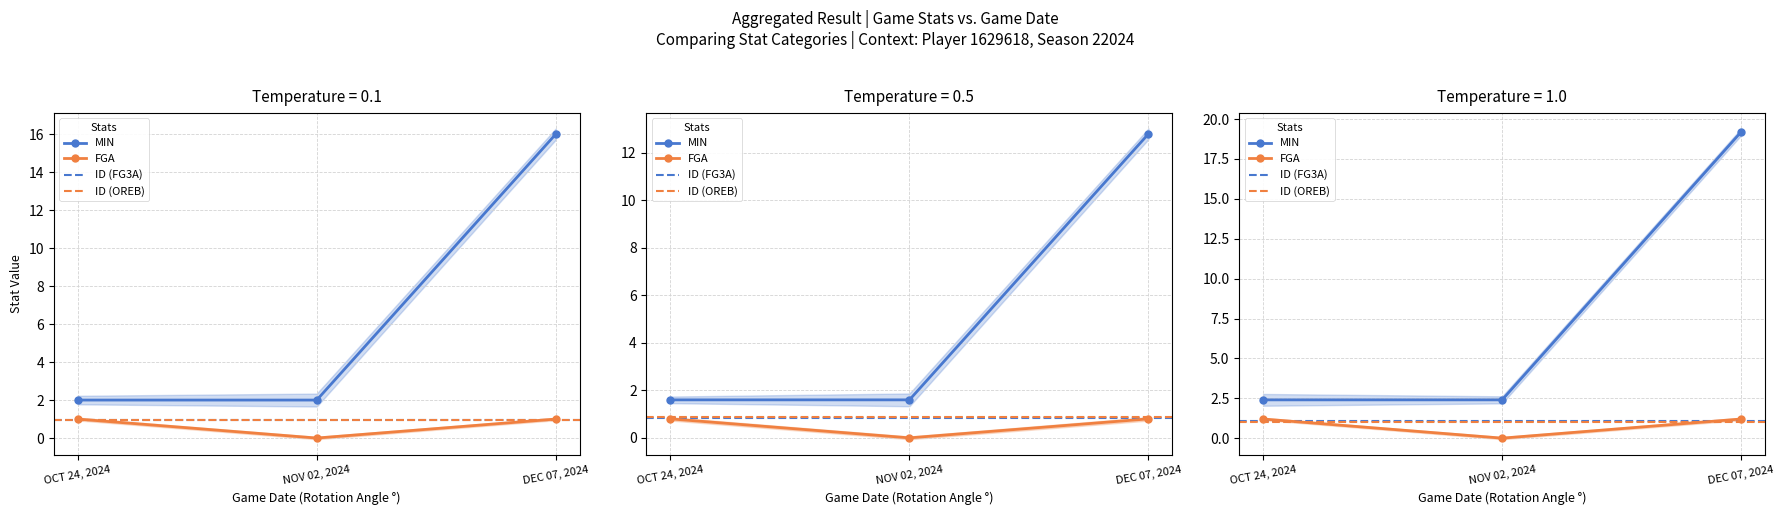

At which category is the sum across all series the highest?

DEC 07, 2024